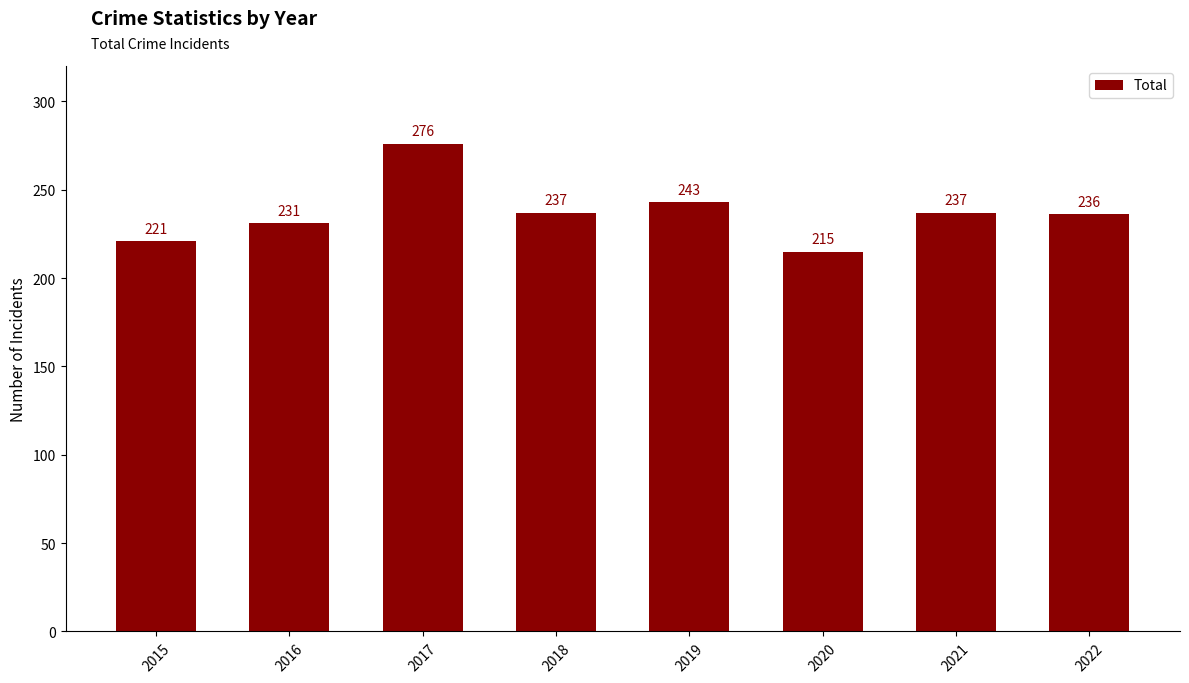

What value does the data have at 2019?

243